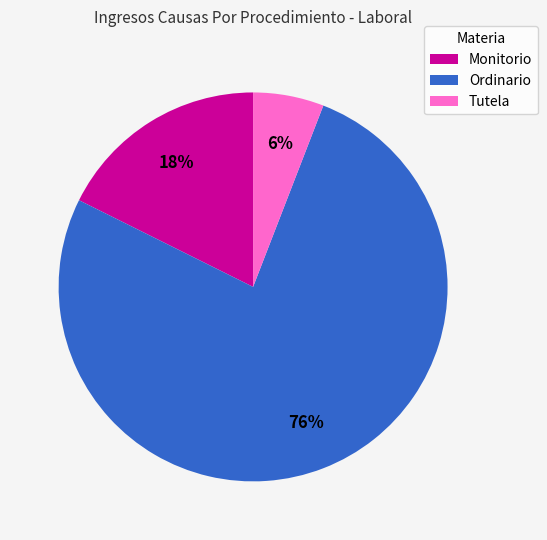

What percentage is the Monitorio slice, to the nearest percent?

18%